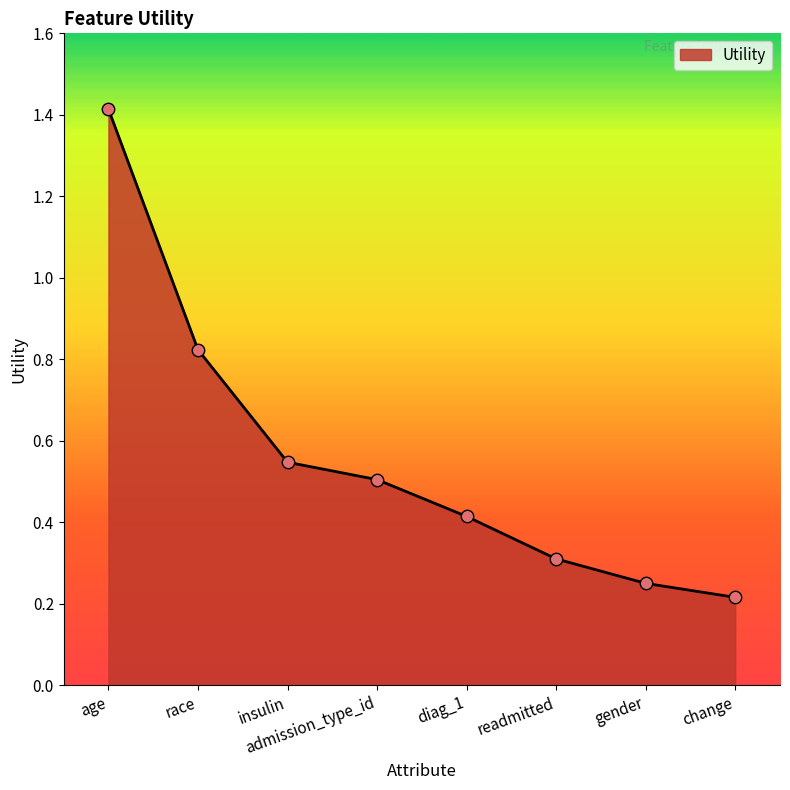

What is the change in value from admission_type_id to readmitted?

-0.2